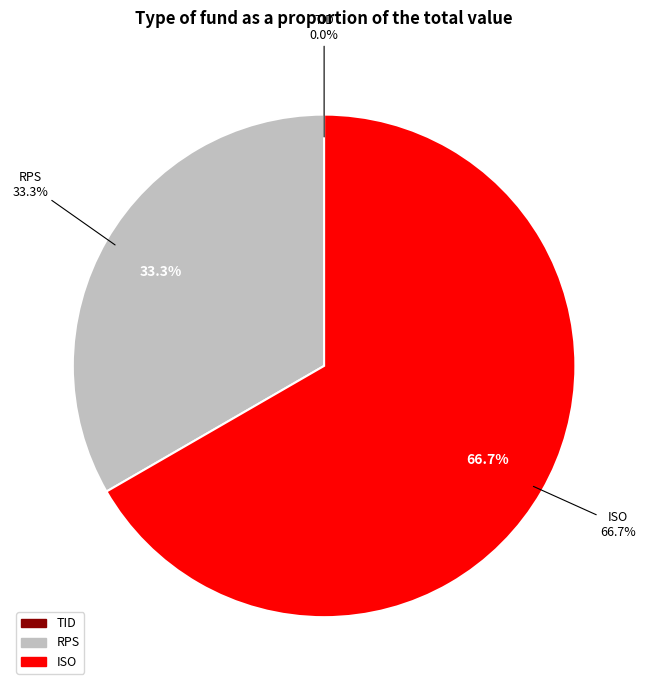

What is the change in value from TID to ISO?

+2